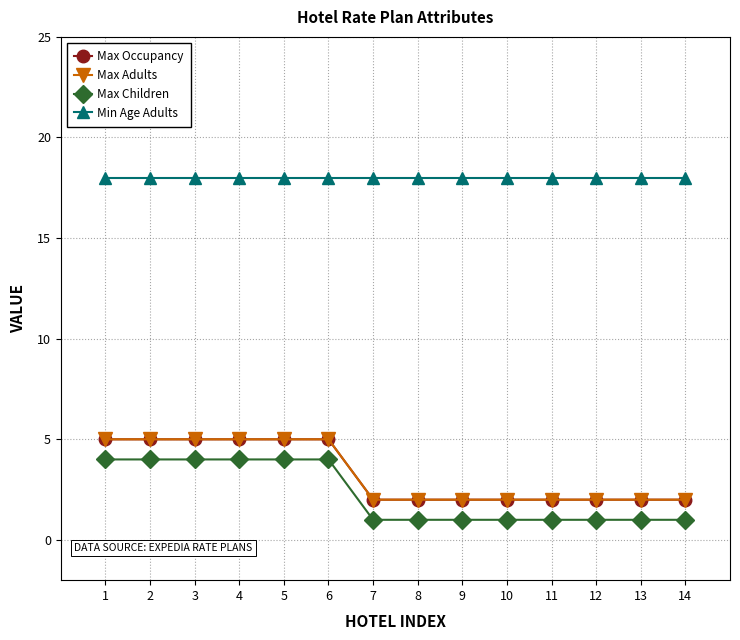

True or false: Max Children has more than 0 points higher than both neighbors.

False